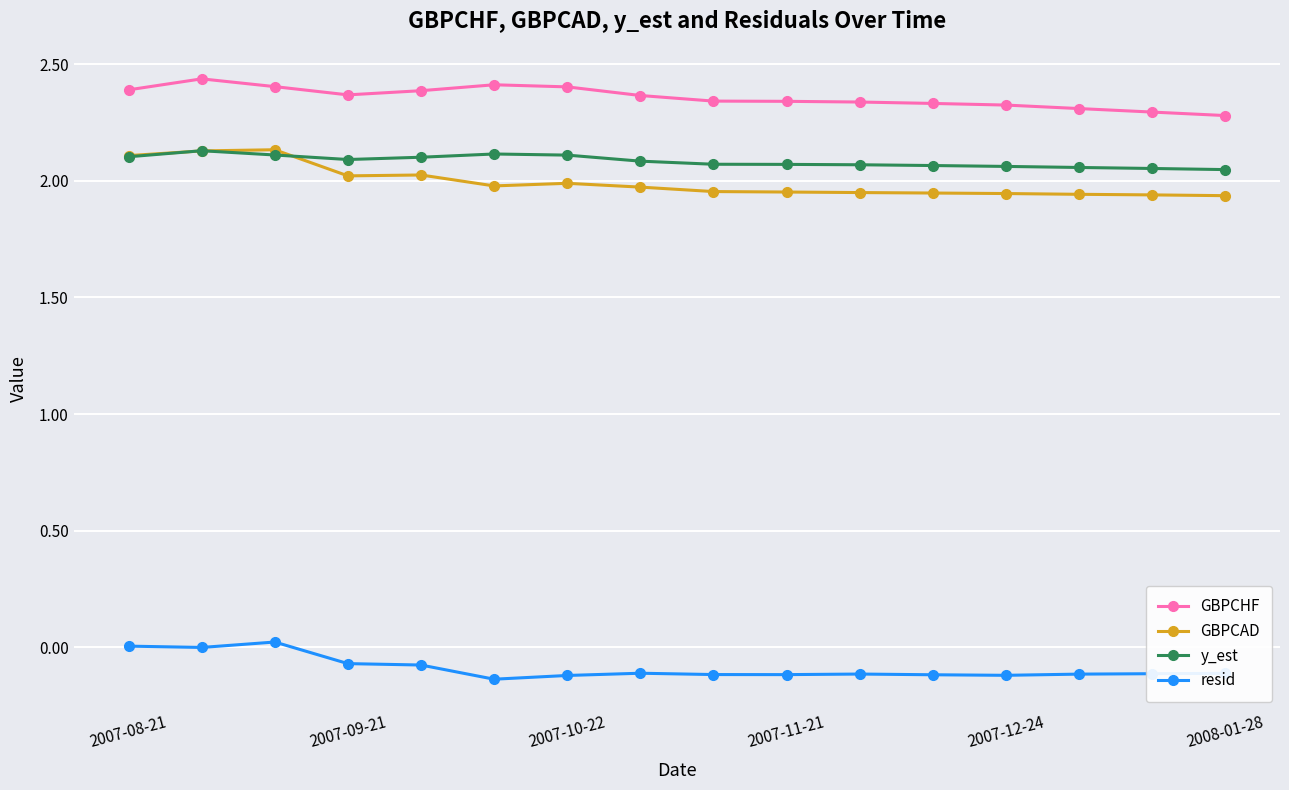

What is the difference between the maximum and minimum values in the GBPCAD series?

0.2